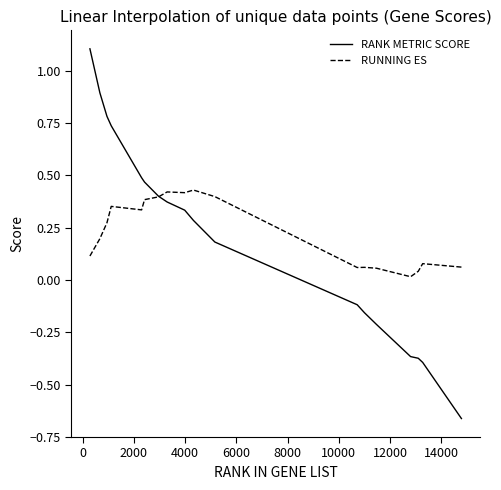

What is the maximum value for RANK METRIC SCORE?

1.1